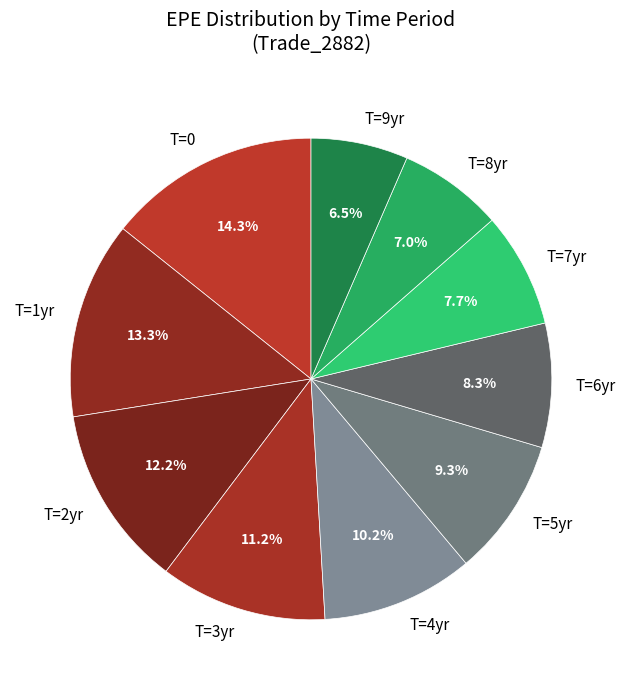

Is there a majority slice in this chart?

No